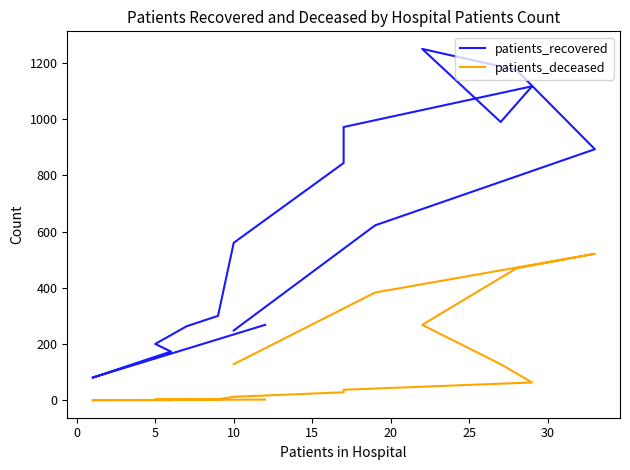

Reading left to right, transcribe all the data shown in this chart.

patients_recovered: 268	80	173	200	263	300	560	844	972	1117	990	1250	1175	893	622	248
patients_deceased: 2	0	0	3	4	3	12	28	37	63	128	268	469	521	383	128